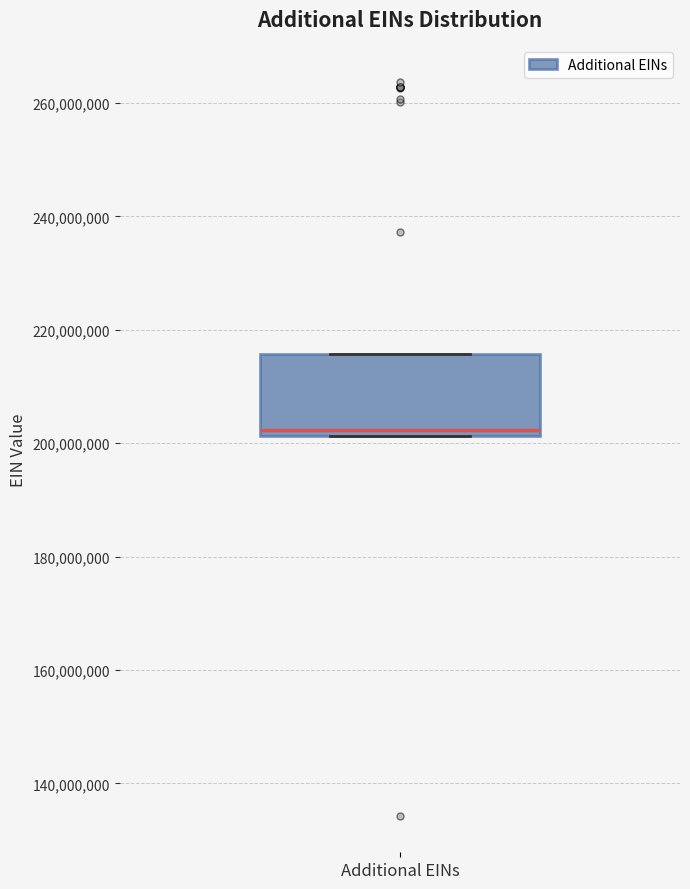

Read this box plot against the y-axis: the position of the median line, the range covered by the box, and the ends of both whiskers. The values are not printed on the chart, so give them approximately, as read against the axis.

median 202000000 (just above the box's lower edge), box 202000000 to 216000000, whiskers 202000000 to 216000000